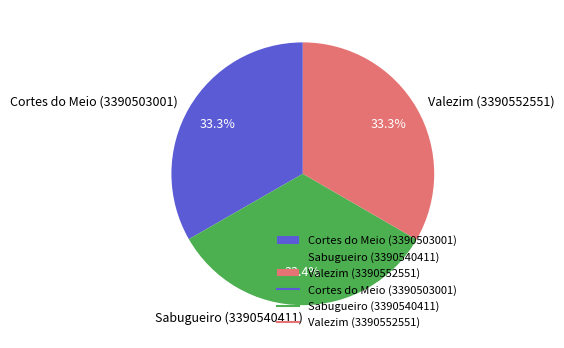

To the nearest percent, what portion does Sabugueiro (3390540411) represent?

33%